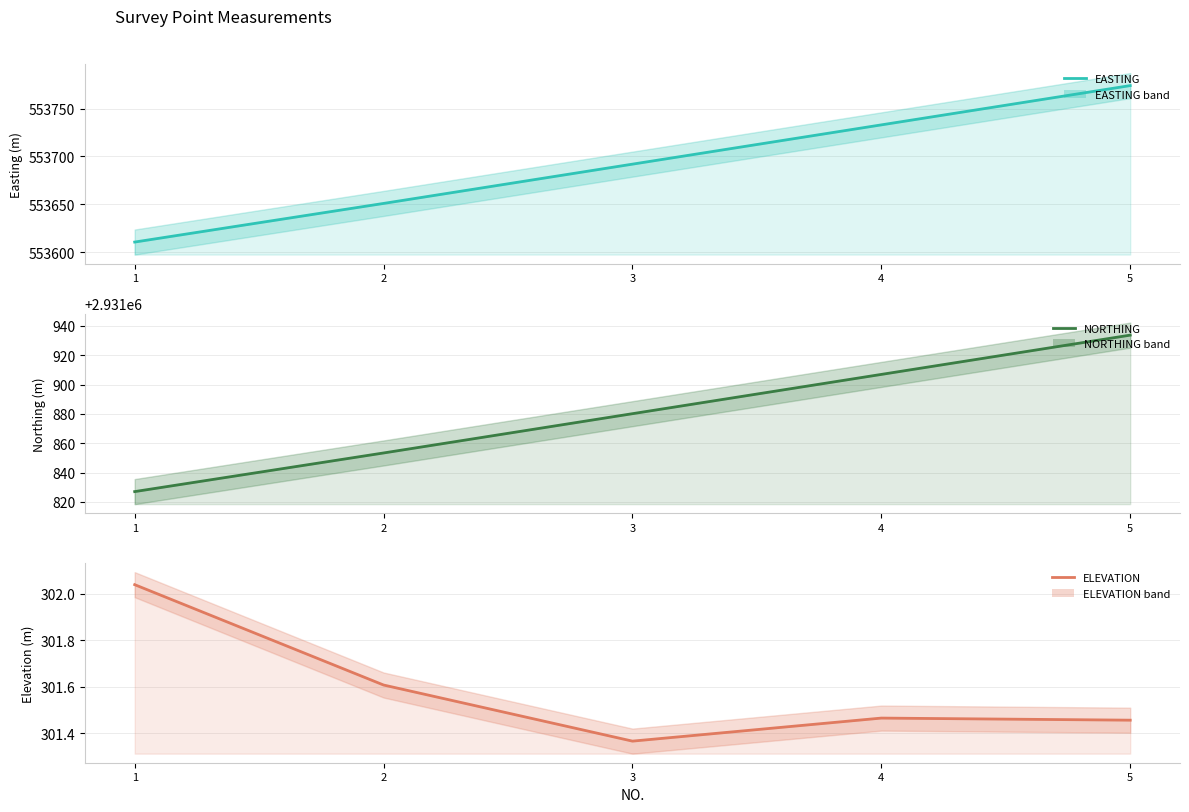

What is the difference between the maximum and minimum values in the NORTHING series?

106.7